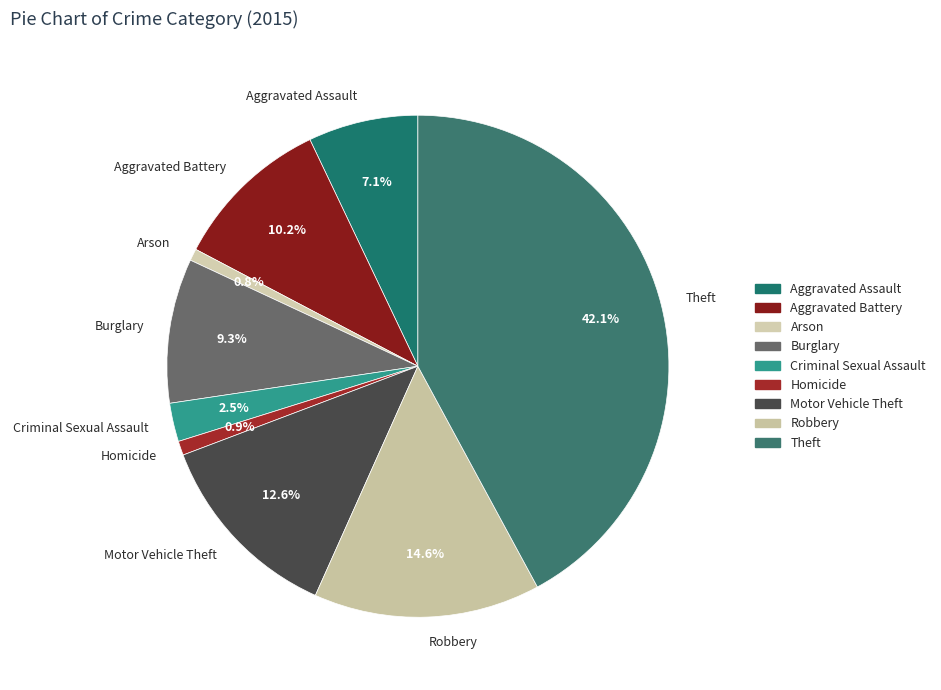

What percentage is NOT represented by Robbery?

85.4%